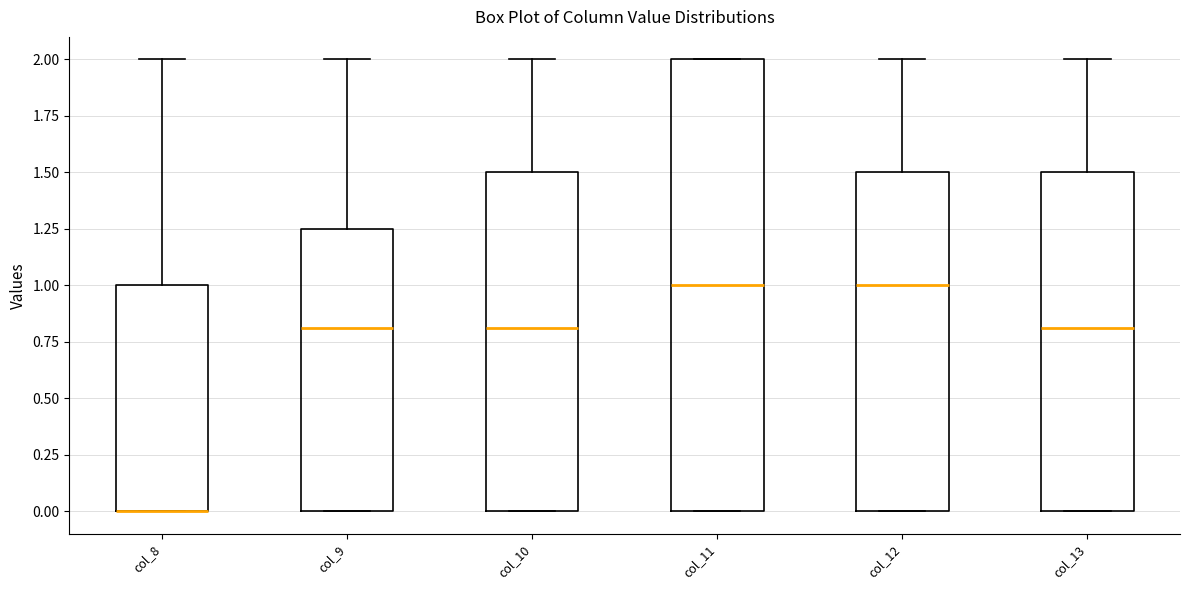

Where is the upper edge of the box for col_9 on the y-axis? The values are not printed on the chart, so give them approximately, as read against the axis.

1.25